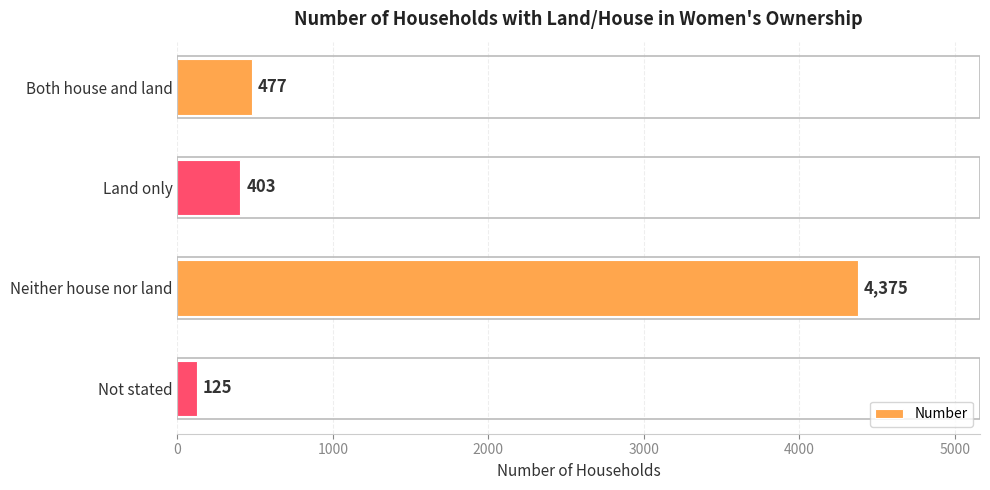

The value at Land only is 403. True or false?

True